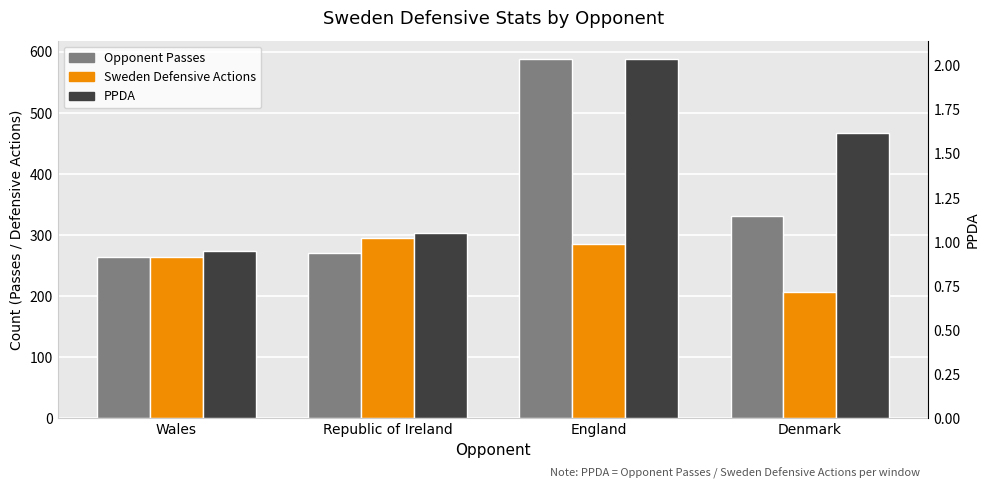

Which series has the largest range (max minus min)?

Opponent Passes